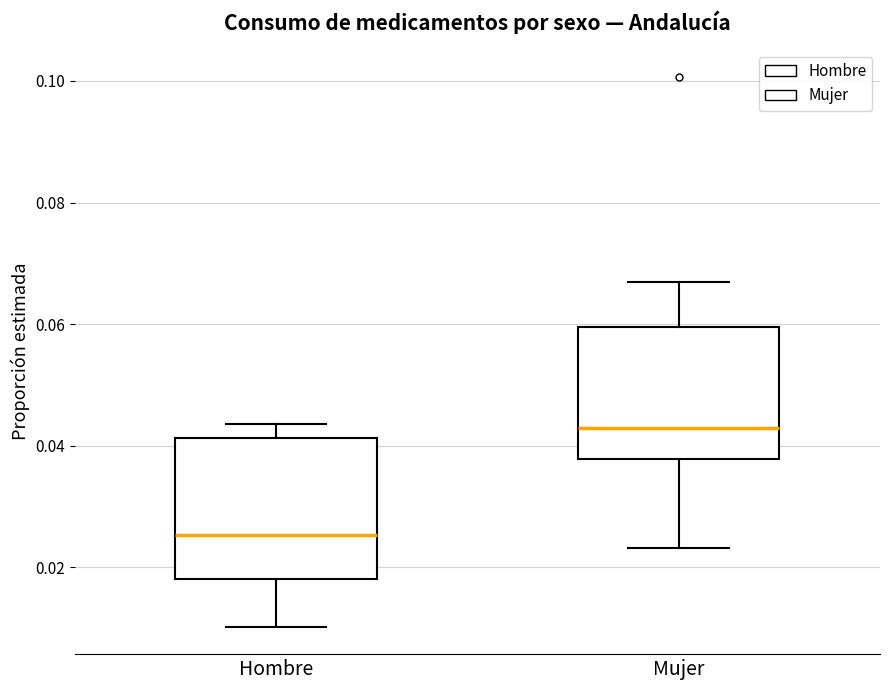

Reading left to right, read every box against the y-axis: the position of its median line, the range the box covers, and the ends of its whiskers. The values are not printed on the chart, so give them approximately, as read against the axis.

Hombre: median 0.026, box 0.018 to 0.042, whiskers 0.010 to 0.044
Mujer: median 0.042, box 0.038 to 0.060, whiskers 0.024 to 0.068